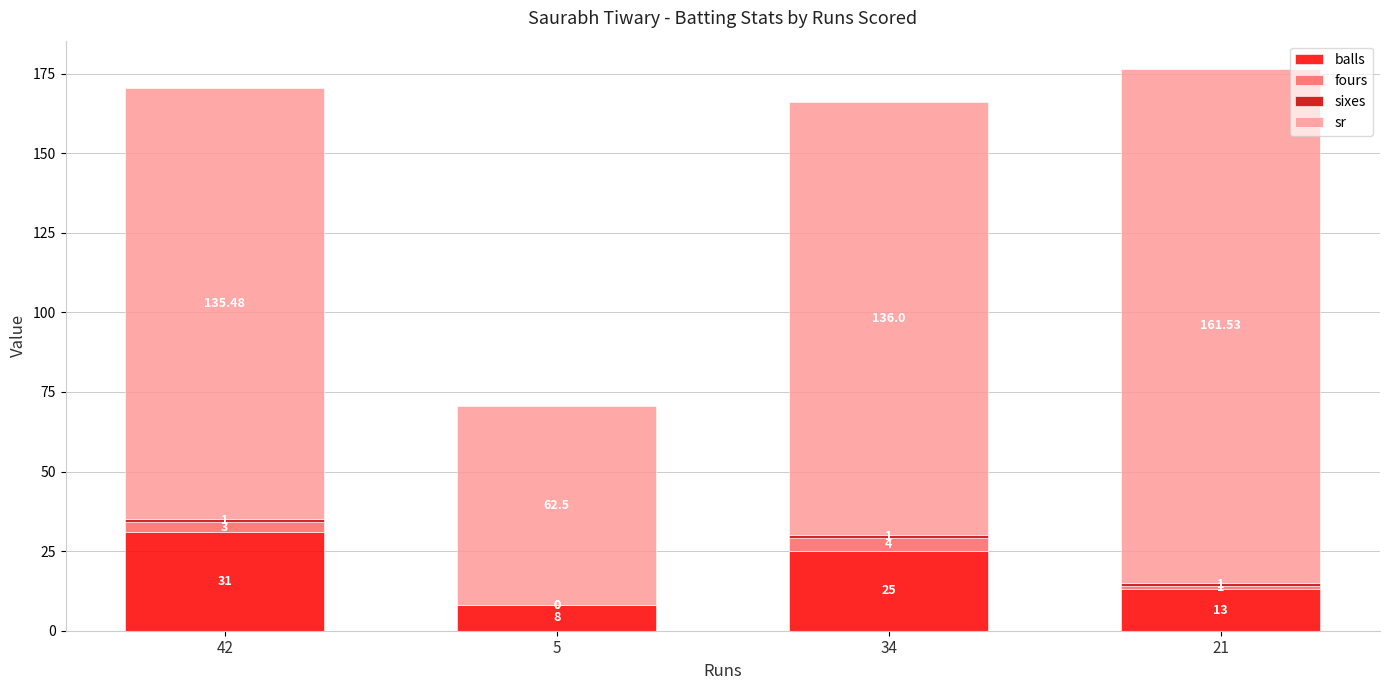

At which category is the sum across all series the highest?

21